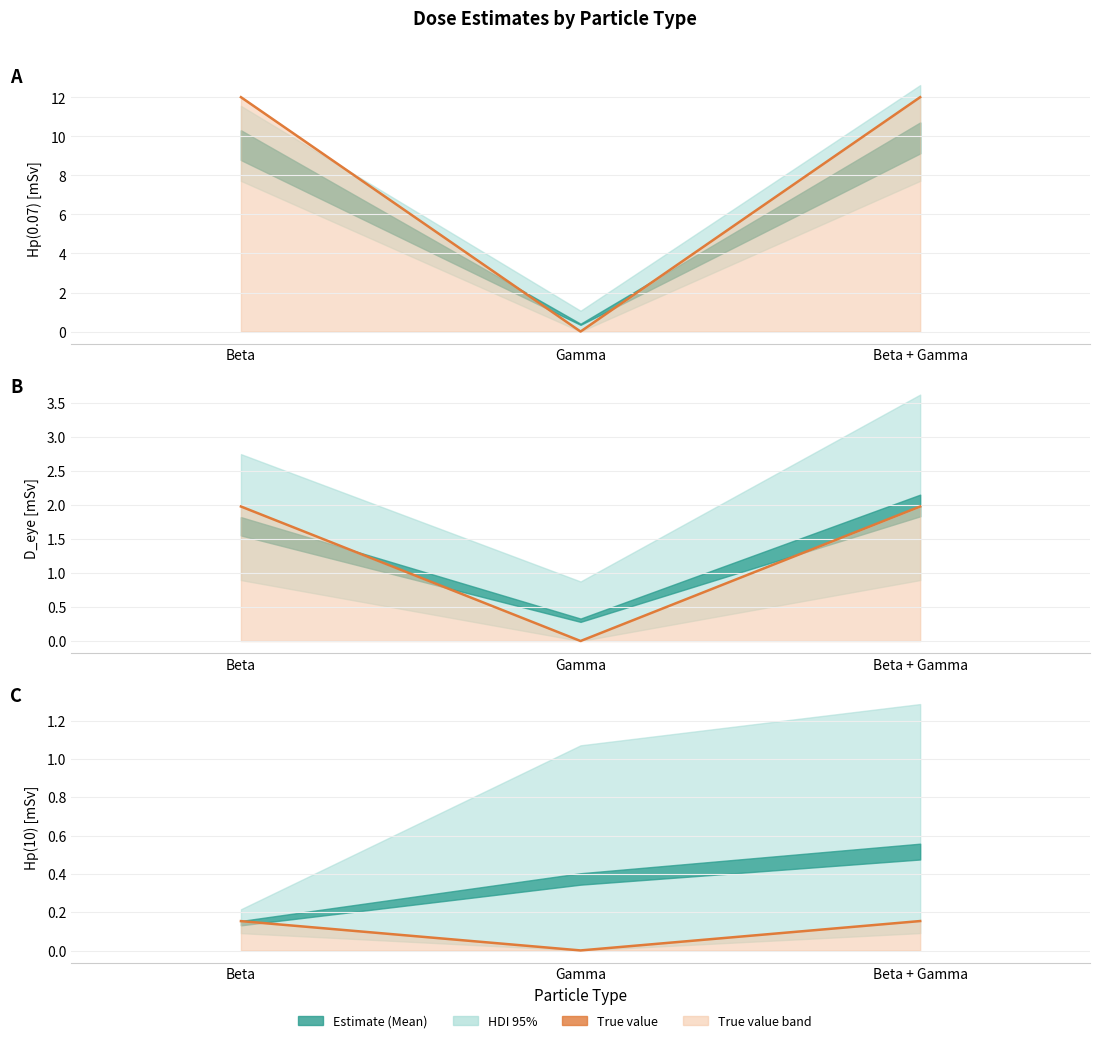

What is the difference between the maximum and minimum values?

0.2